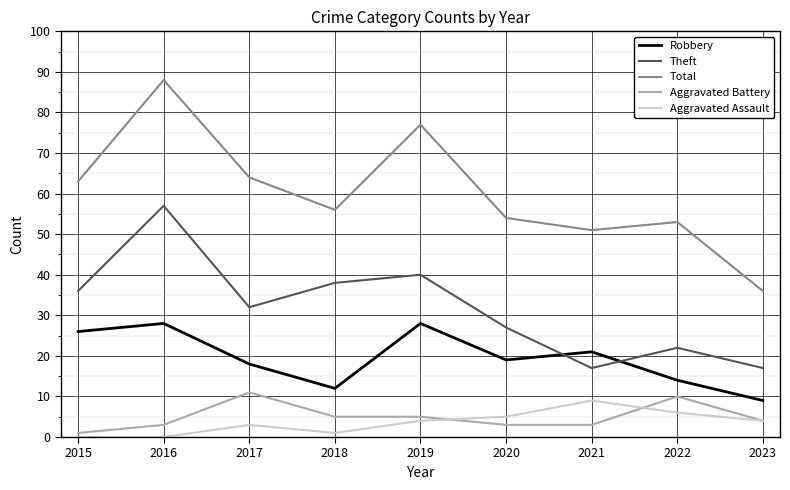

What is the sum of the Robbery values at 2017 and 2020?

37